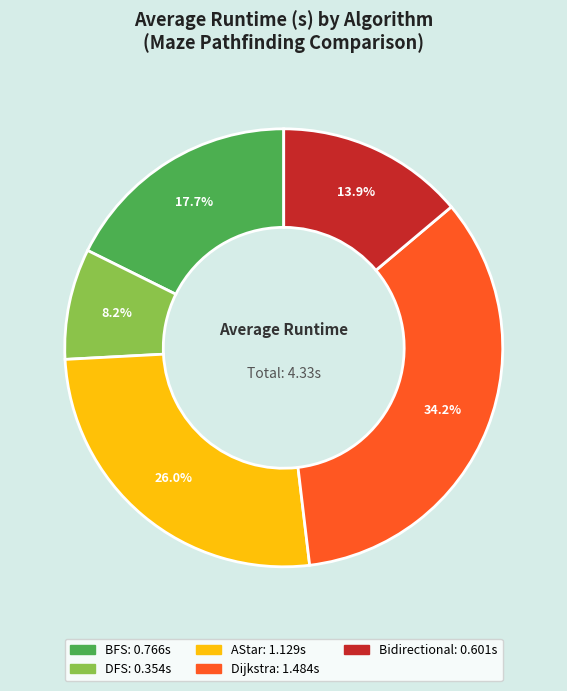

Rank the categories by value from highest to lowest.

Dijkstra, AStar, BFS, Bidirectional, DFS